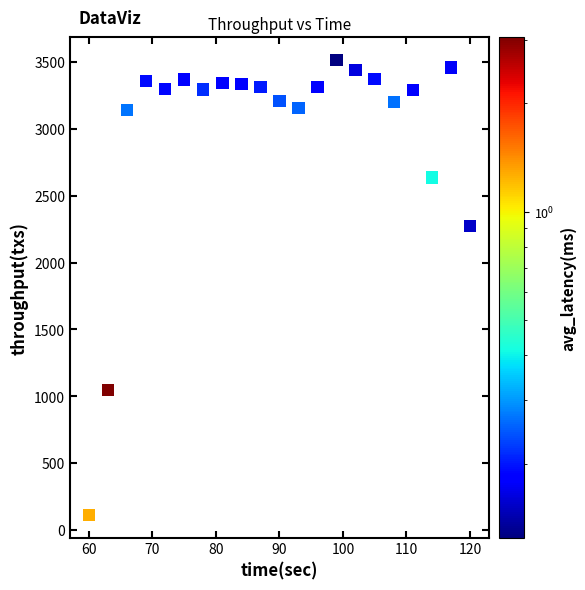

What Y value in the scatter plot is closest to 1814?

2275